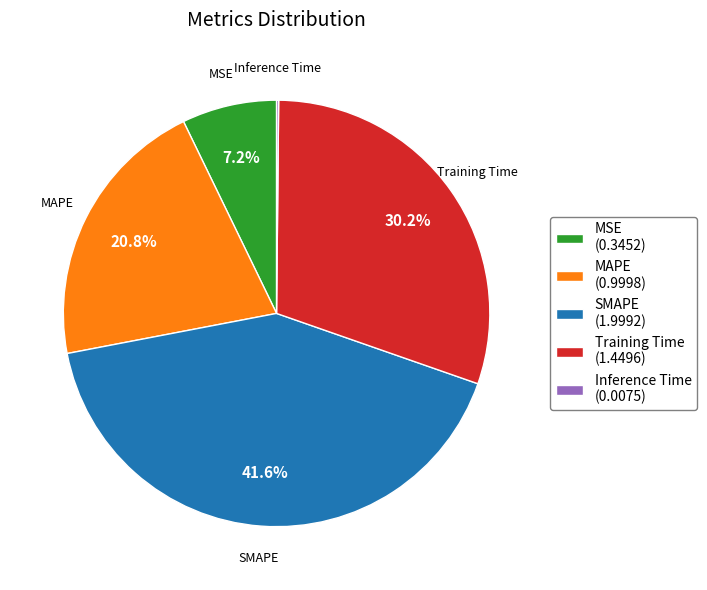

Which slice is the largest?

SMAPE